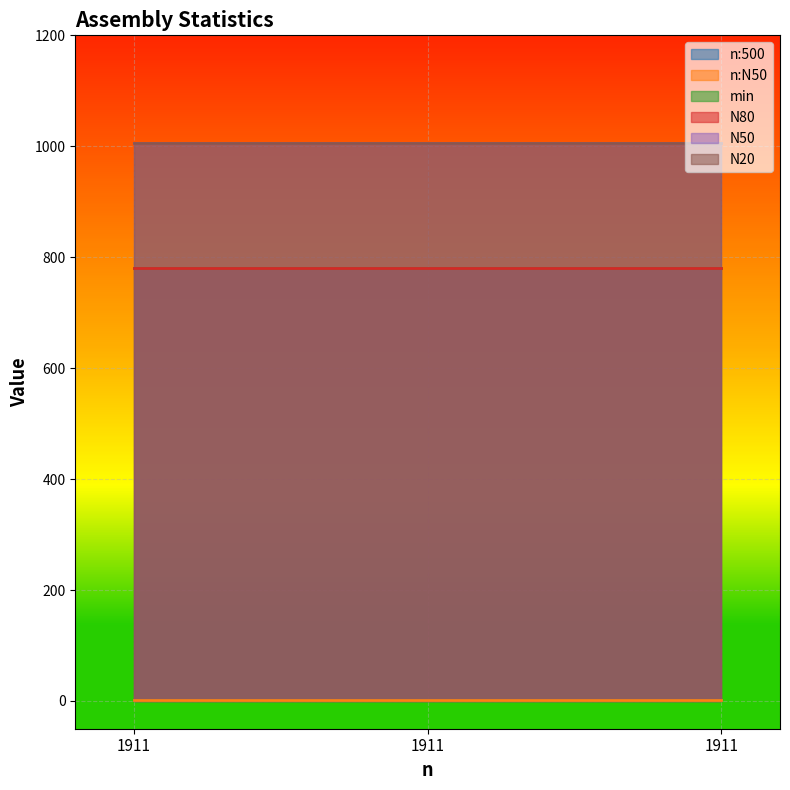

Which category has the highest value in the N50 series?

1911